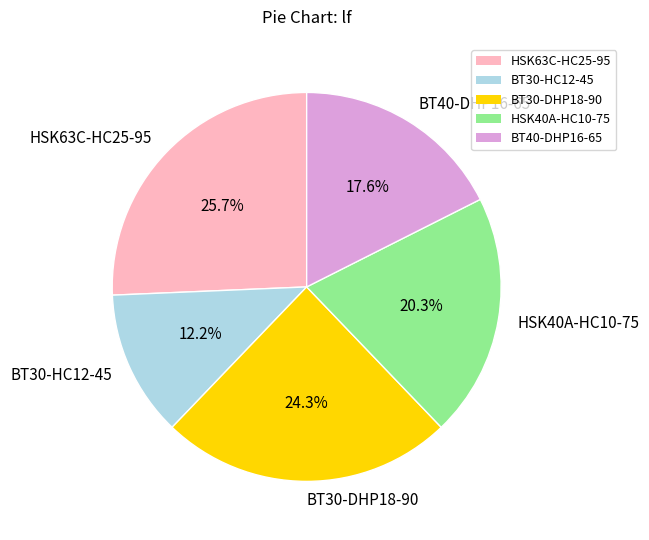

Is it true that HSK40A-HC10-75 is 20% of the pie?

True